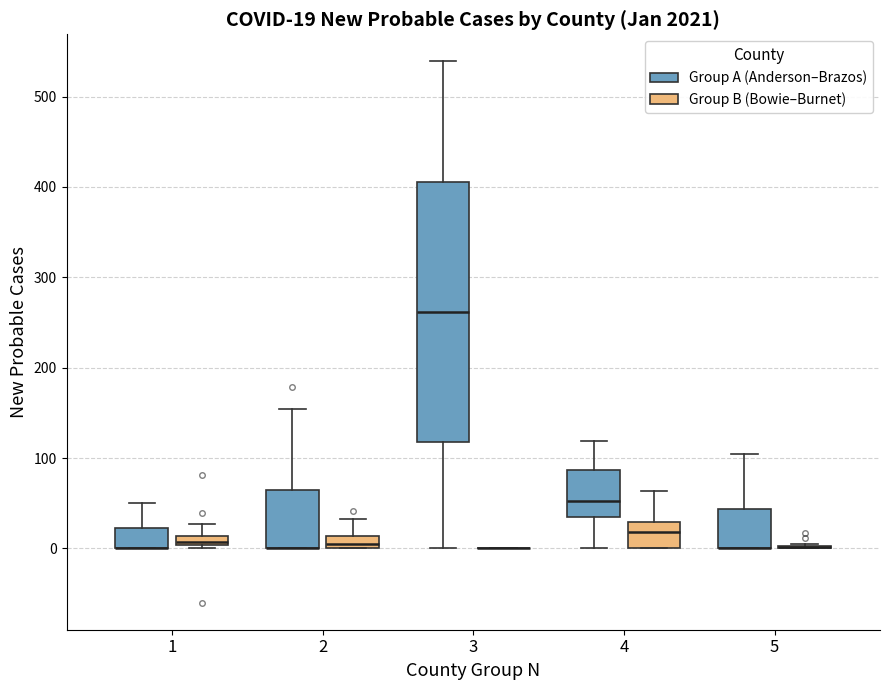

Comparing the boxes themselves (not the whiskers), which one is the tallest?

3 (Group A (Anderson–Brazos))